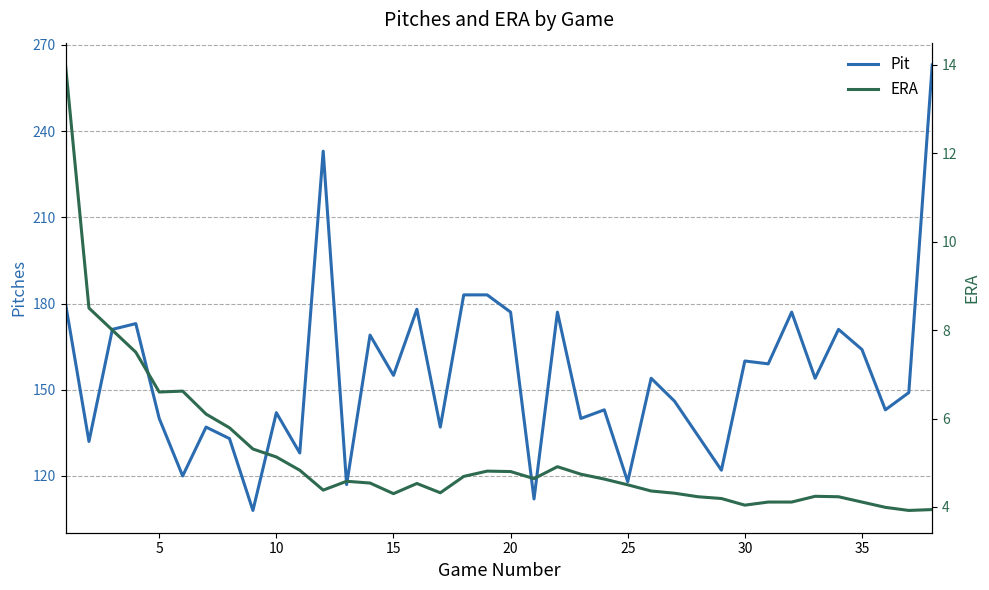

What is the lowest value of the Pit series?

108